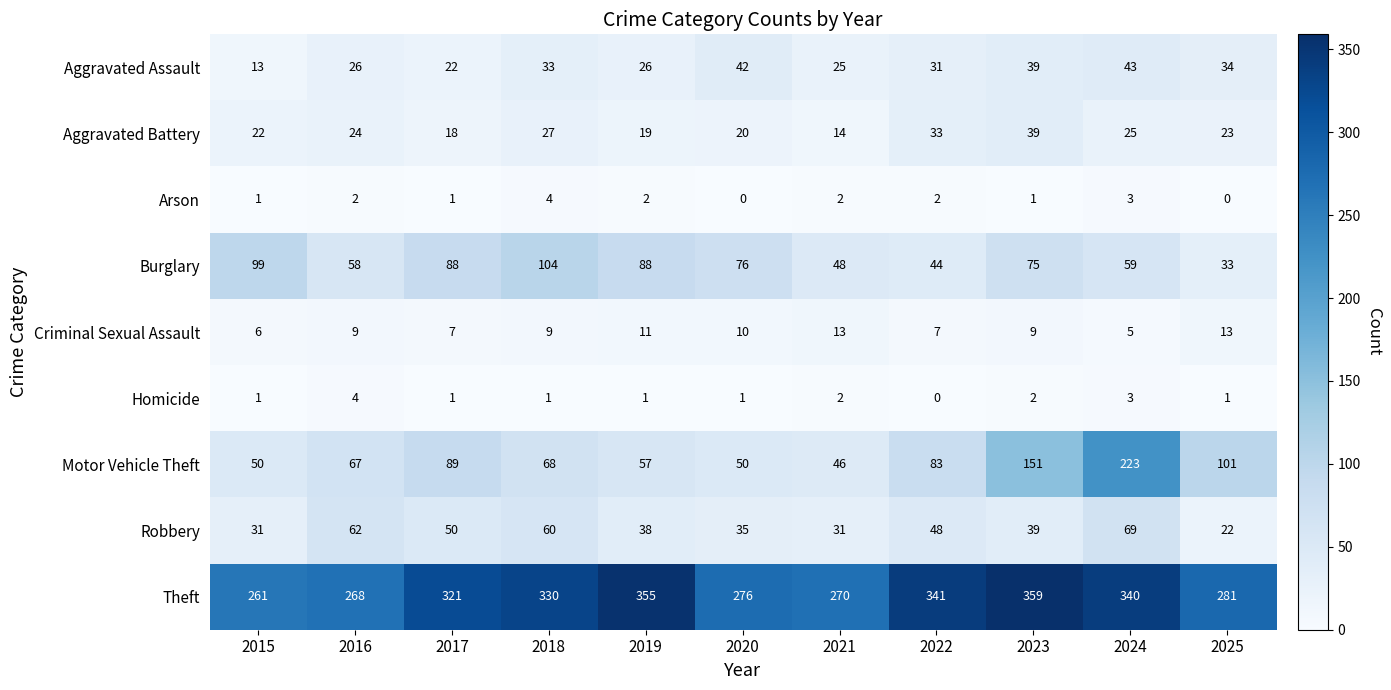

The value of Arson at 2017 is 1. True or false?

True